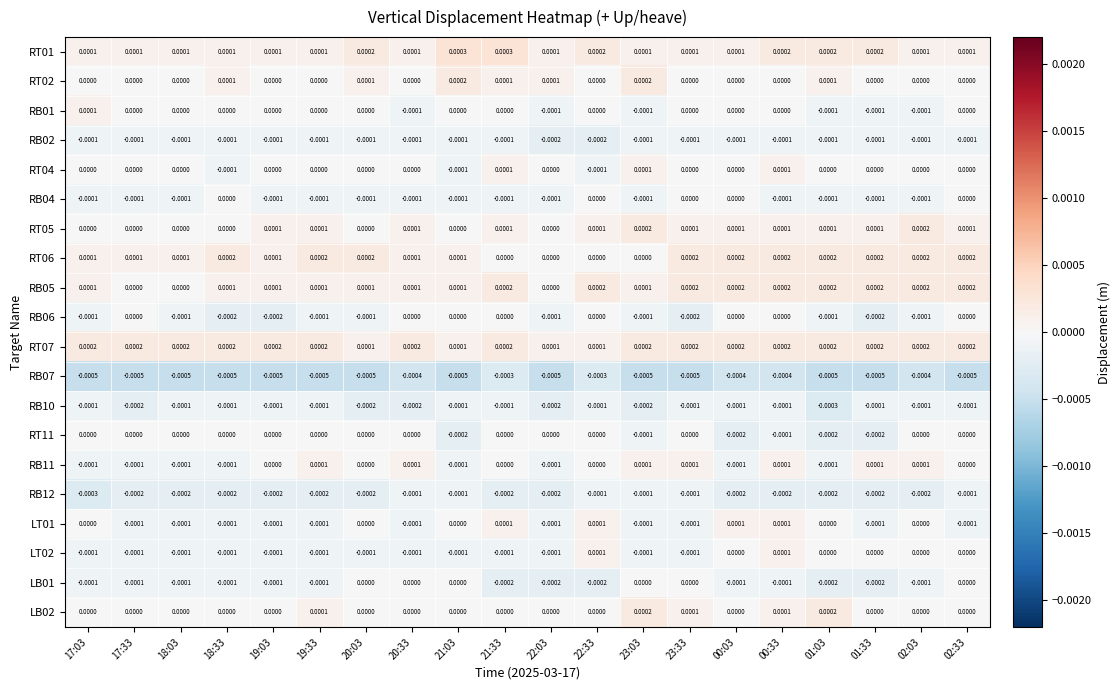

Is the value of RB12 at 00:33 greater than the value of RB02 at 20:33?

No